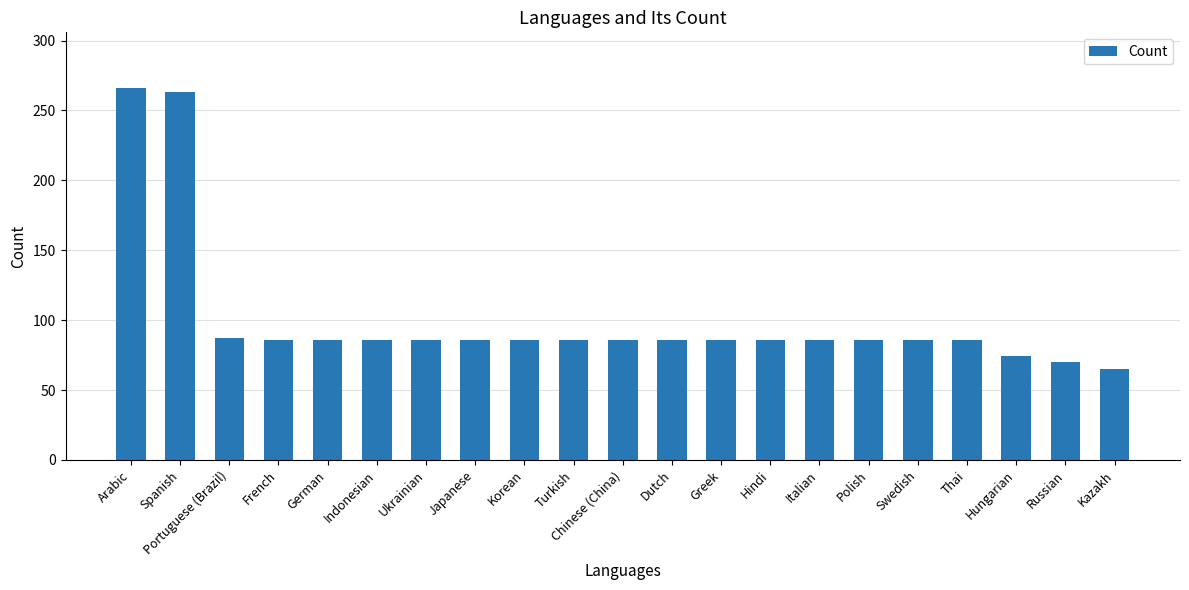

What is the smallest value displayed?

65